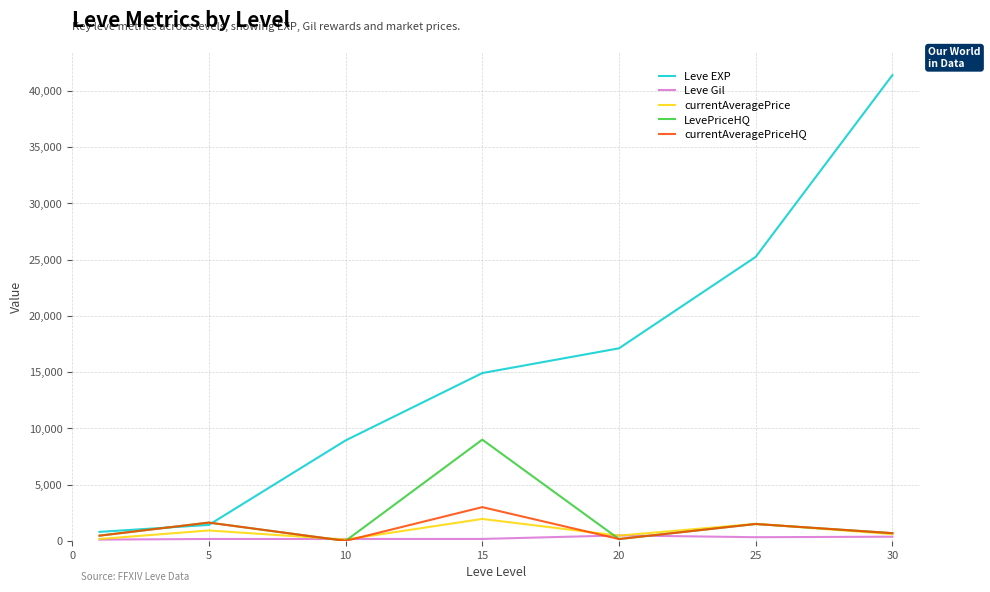

Does the chart display data point markers on the line(s)?

No